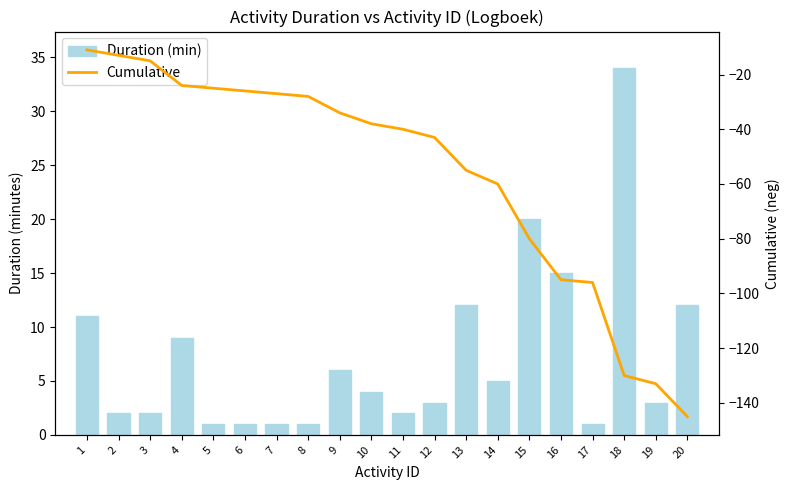

The Cumulative series shows -220 at 18. True or false?

False